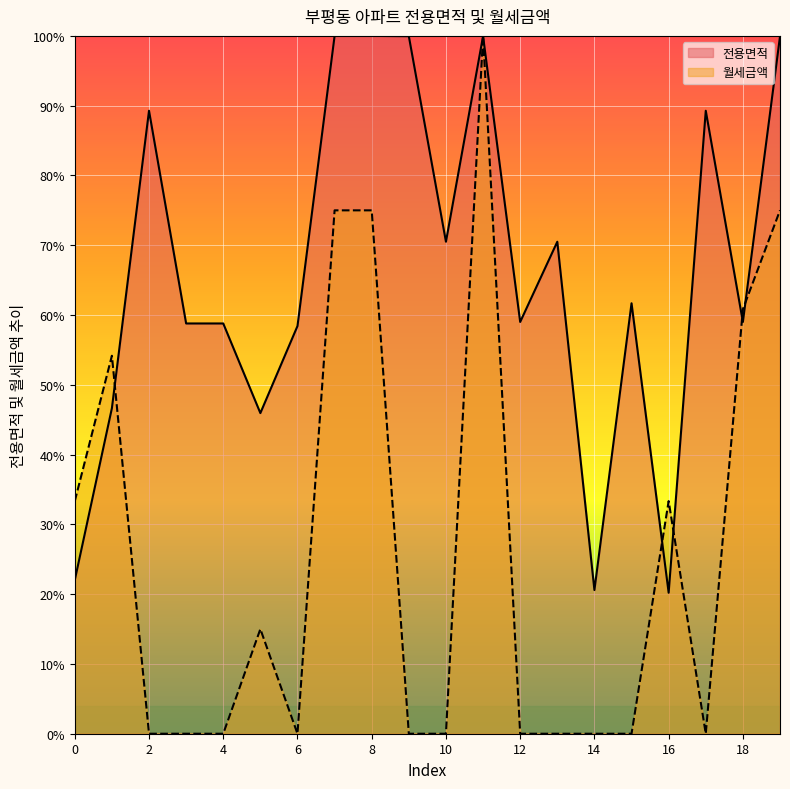

Where is 월세금액 nearest to the value 50?

1